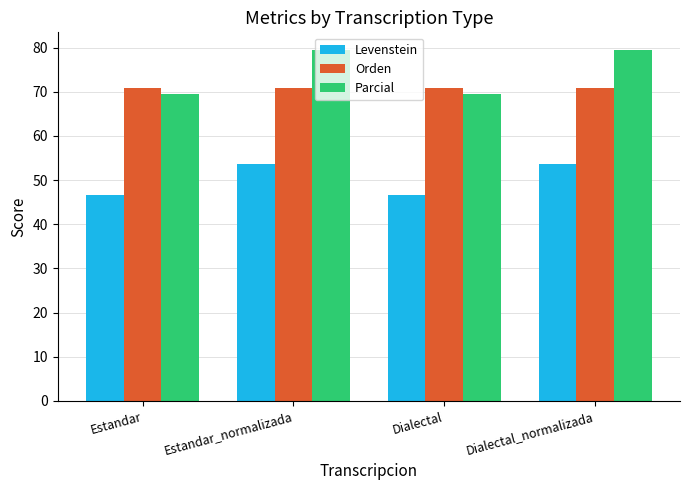

How many values in the Levenstein series exceed 53?

2